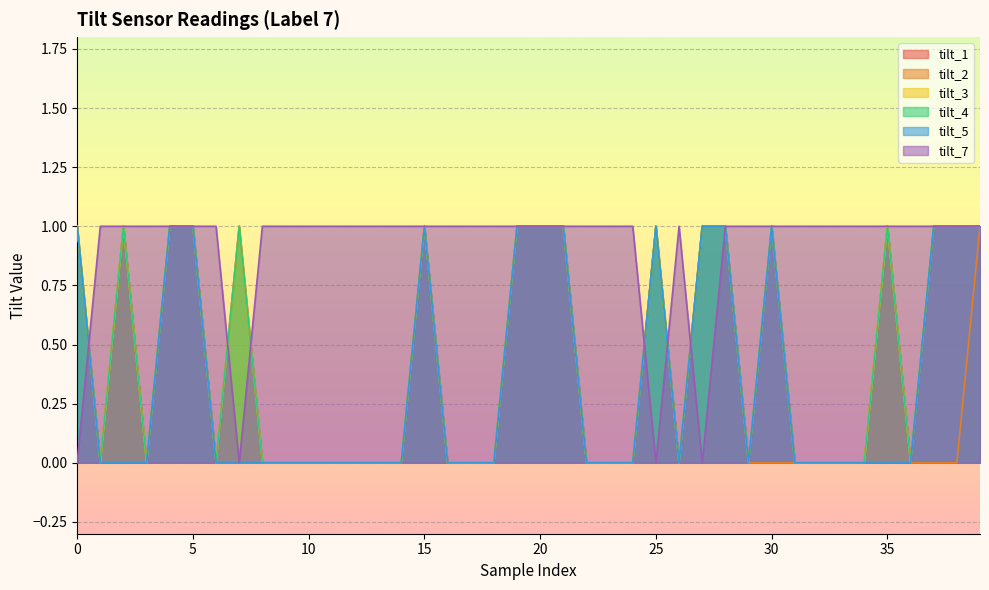

What is the total value across all series at 31?

1